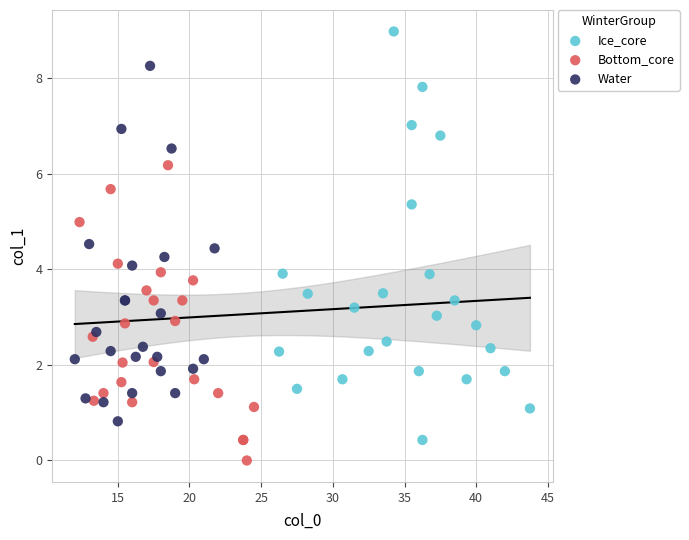

Which series reaches the minimum Y coordinate?

Bottom_core